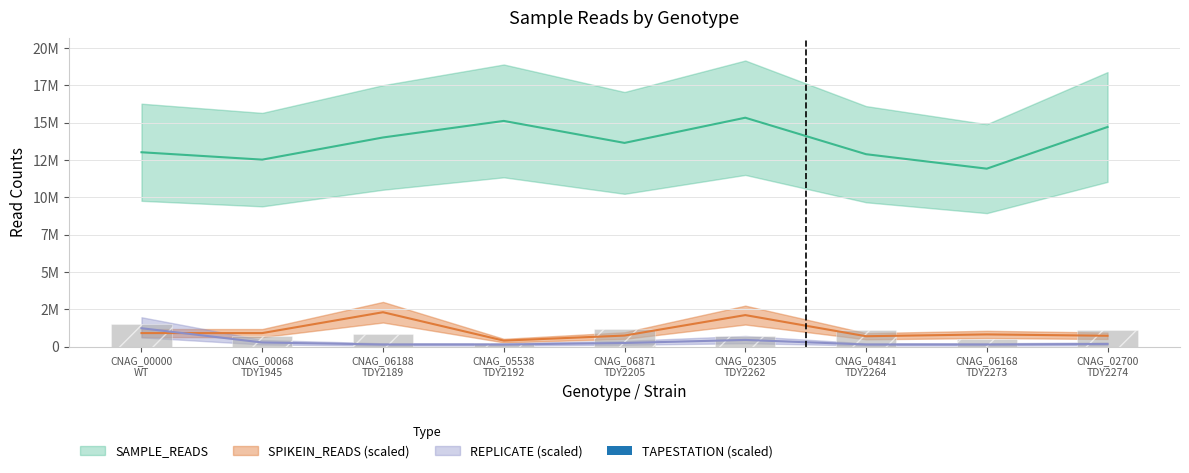

What is the difference between the maximum and minimum values in the REPLICATE series?

1090404.7